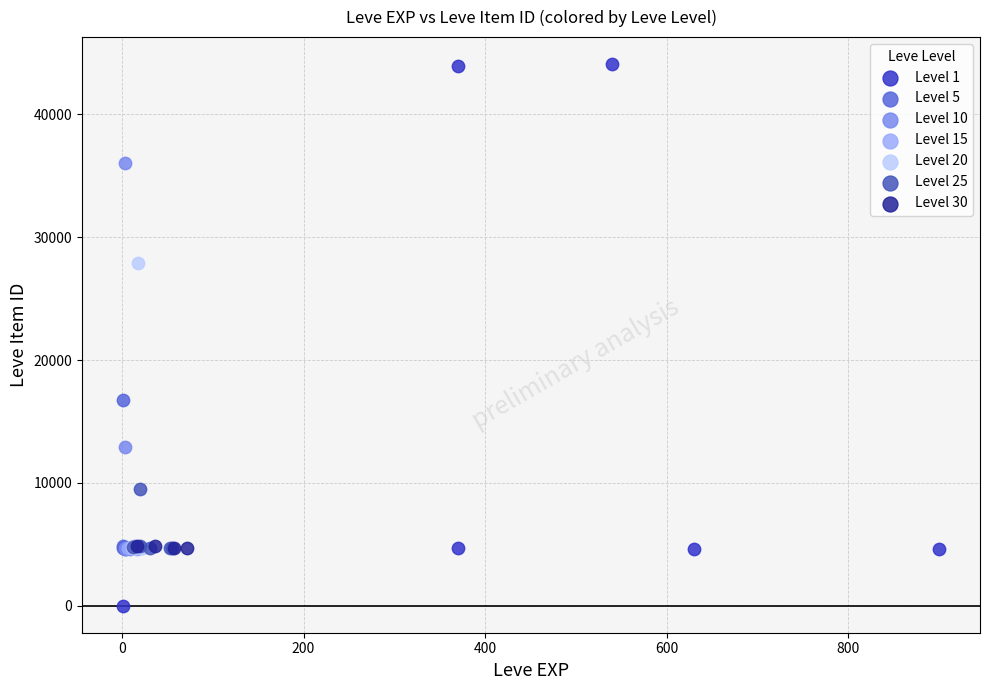

Which series reaches the minimum Y coordinate?

Level 1